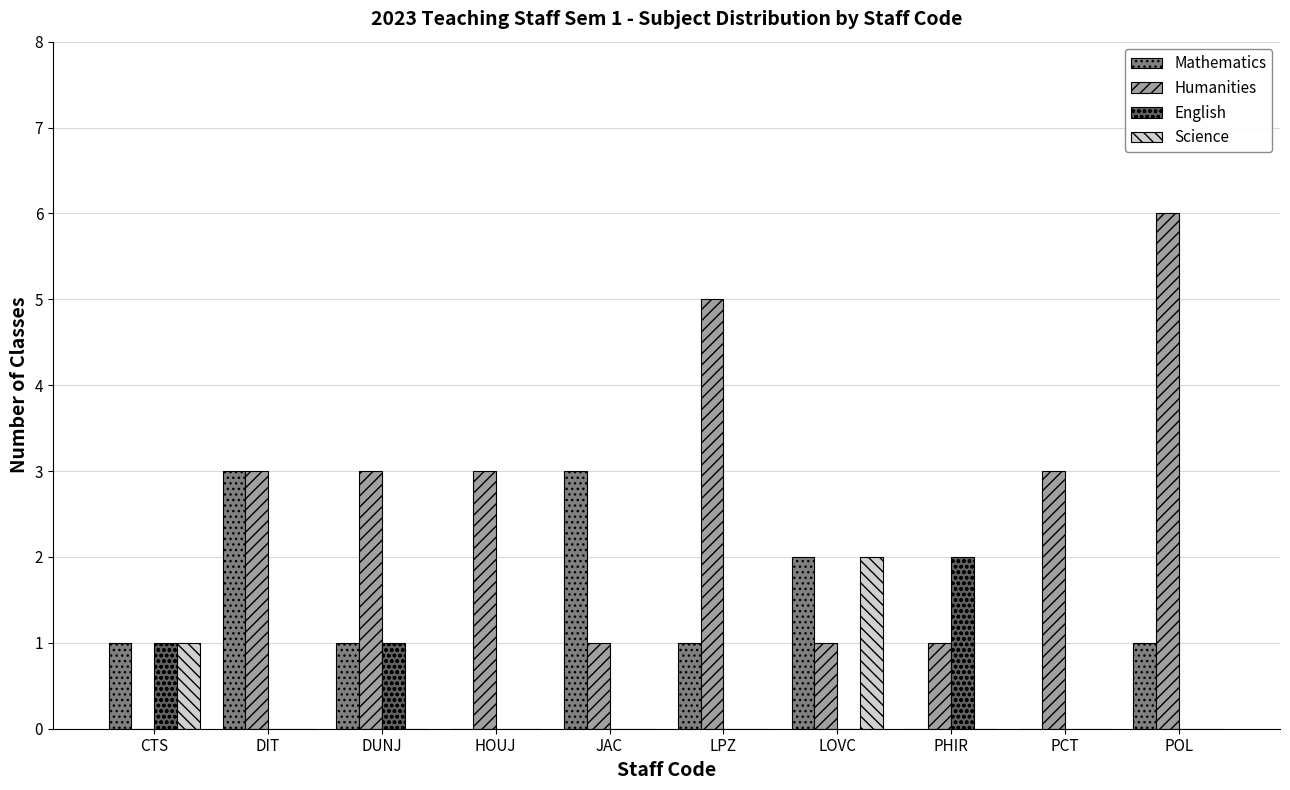

Between CTS and DUNJ, which series saw the biggest shift?

Humanities